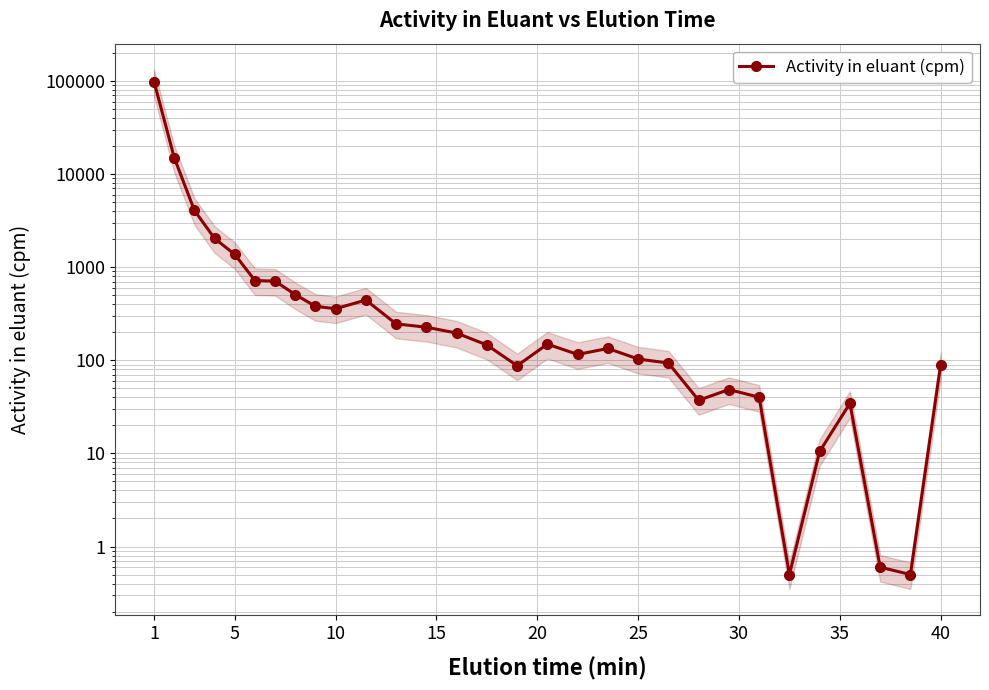

What is the sum of all values?

125302.4